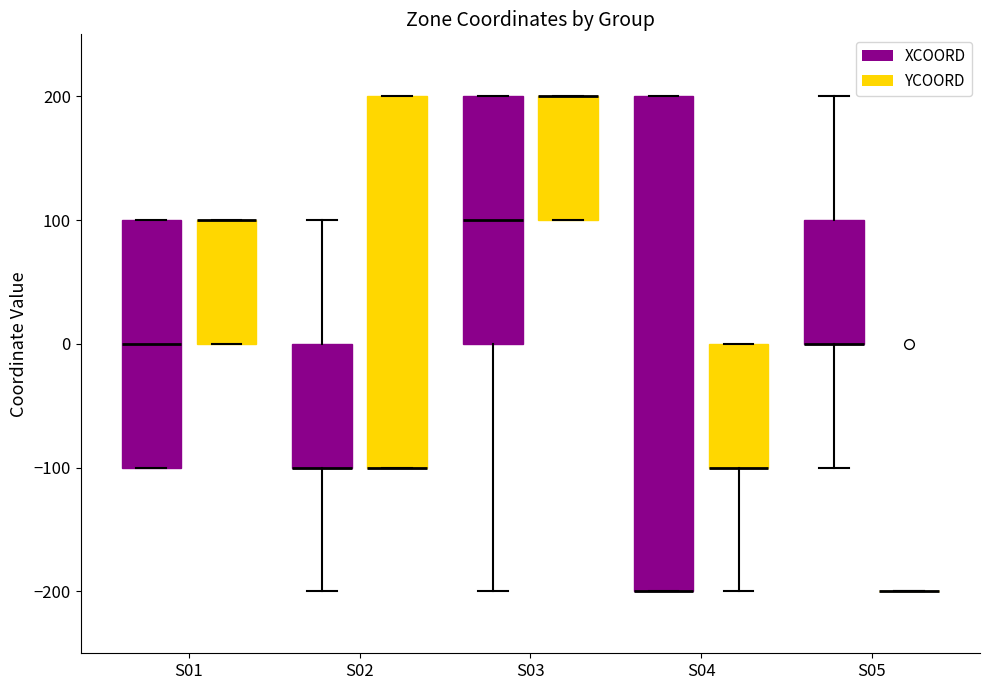

Reading left to right, transcribe this box plot: for each box, give where its median line is, the range the box spans, and where its two whiskers end, as read against the y-axis. The values are not printed on the chart, so give them approximately, as read against the axis.

S01 (XCOORD): median 0, box -100 to 100, whiskers -100 to 100
S01 (YCOORD): median 100 (drawn on the box's upper edge), box 0 to 100, whiskers 0 to 100
S02 (XCOORD): median -100 (drawn on the box's lower edge), box -100 to 0, whiskers -200 to 100
S02 (YCOORD): median -100 (drawn on the box's lower edge), box -100 to 200, whiskers -100 to 200
S03 (XCOORD): median 100, box 0 to 200, whiskers -200 to 200
S03 (YCOORD): median 200 (drawn on the box's upper edge), box 100 to 200, whiskers 100 to 200
S04 (XCOORD): median -200 (drawn on the box's lower edge), box -200 to 200, whiskers -200 to 200
S04 (YCOORD): median -100 (drawn on the box's lower edge), box -100 to 0, whiskers -200 to 0
S05 (XCOORD): median 0 (drawn on the box's lower edge), box 0 to 100, whiskers -100 to 200
S05 (YCOORD): box collapsed to a line at -200, whiskers -200 to -200